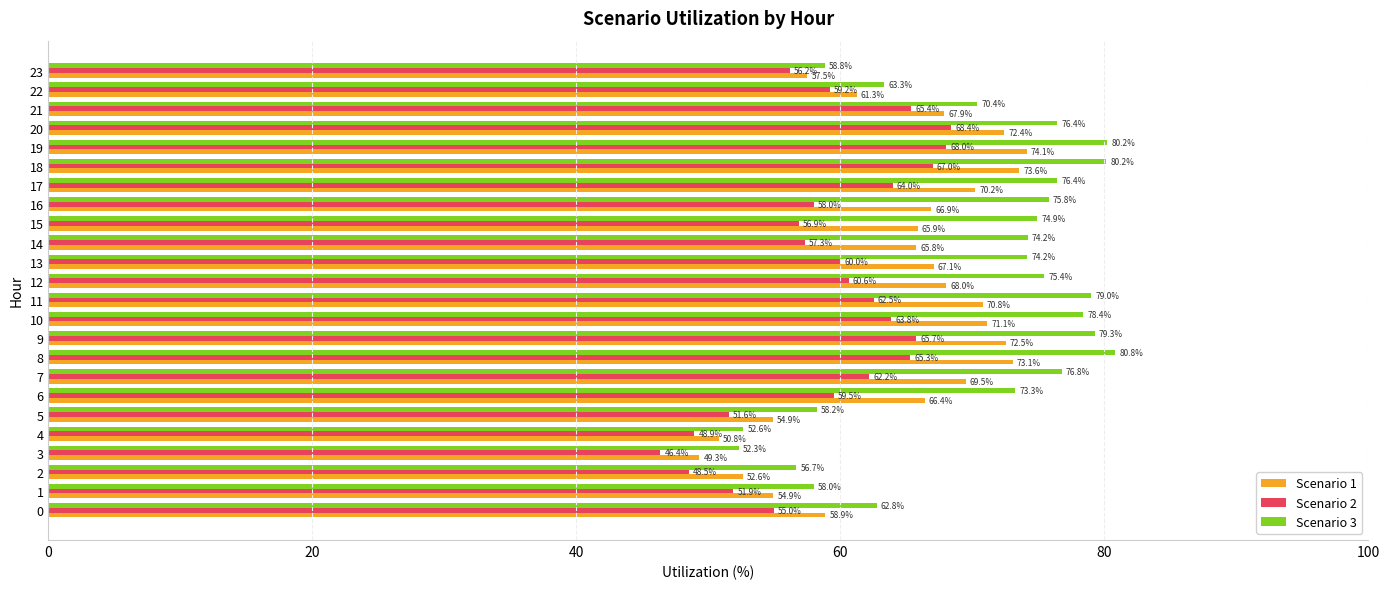

Is the value of Scenario 3 at 15 greater than the value of Scenario 1 at 11?

Yes